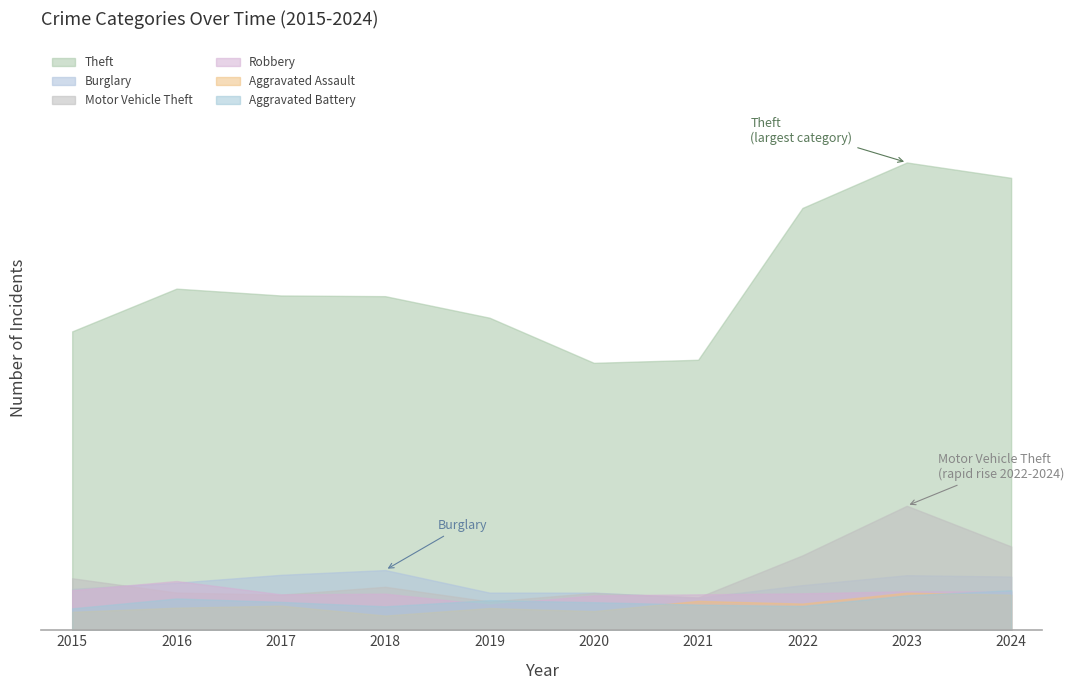

Reading left to right, transcribe all the data shown in this chart.

Theft: 2015=874	2016=999	2017=979	2018=977	2019=914	2020=782	2021=791	2022=1235	2023=1368	2024=1323
Burglary: 2015=121	2016=139	2017=162	2018=176	2019=110	2020=110	2021=95	2022=132	2023=161	2024=157
Motor Vehicle Theft: 2015=152	2016=110	2017=104	2018=127	2019=84	2020=109	2021=96	2022=219	2023=364	2024=245
Robbery: 2015=117	2016=144	2017=105	2018=107	2019=75	2020=102	2021=105	2022=108	2023=114	2024=113
Aggravated Assault: 2015=54	2016=66	2017=72	2018=43	2019=65	2020=56	2021=86	2022=78	2023=110	2024=104
Aggravated Battery: 2015=64	2016=93	2017=83	2018=70	2019=88	2020=82	2021=75	2022=71	2023=102	2024=117